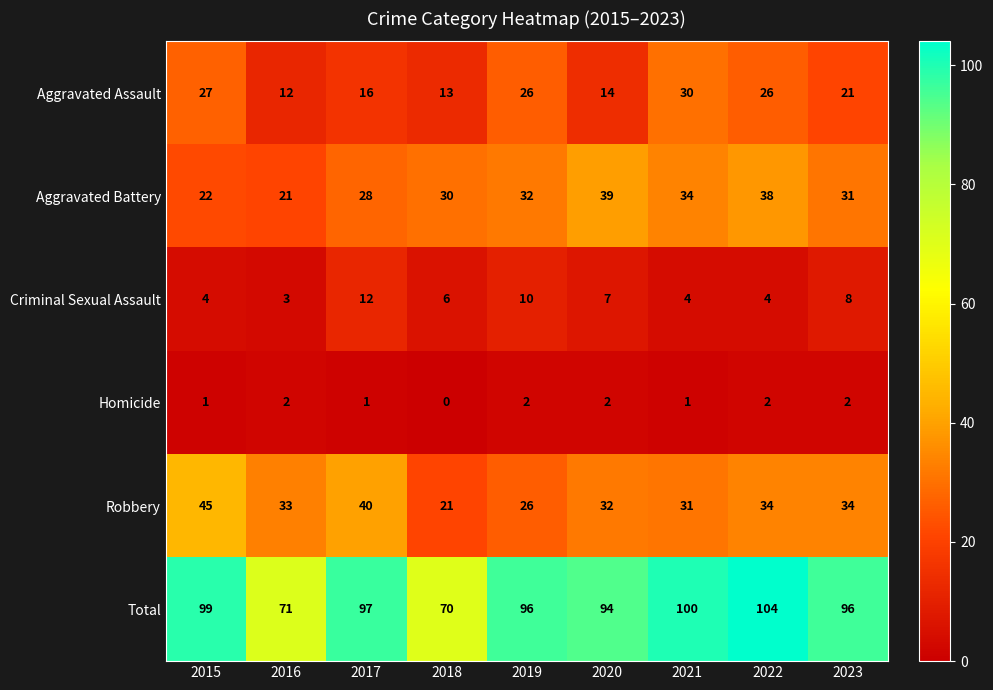

At which category does the chart reach its minimum across all series?

2018